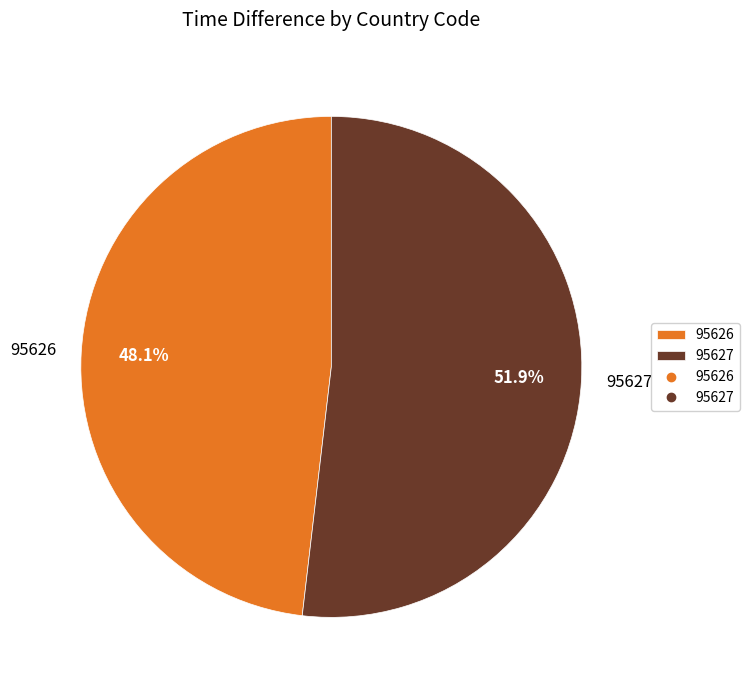

What portion of the pie excludes 95627?

48.1%